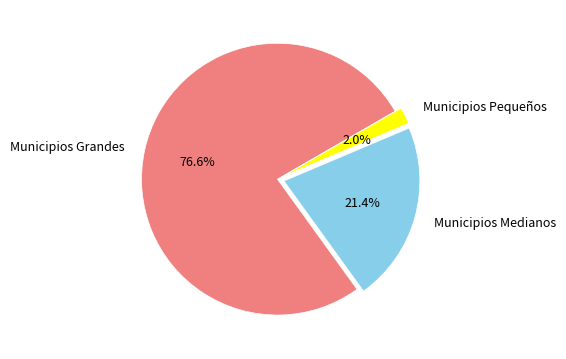

Which has a higher value, Municipios Medianos or Municipios Grandes?

Municipios Grandes